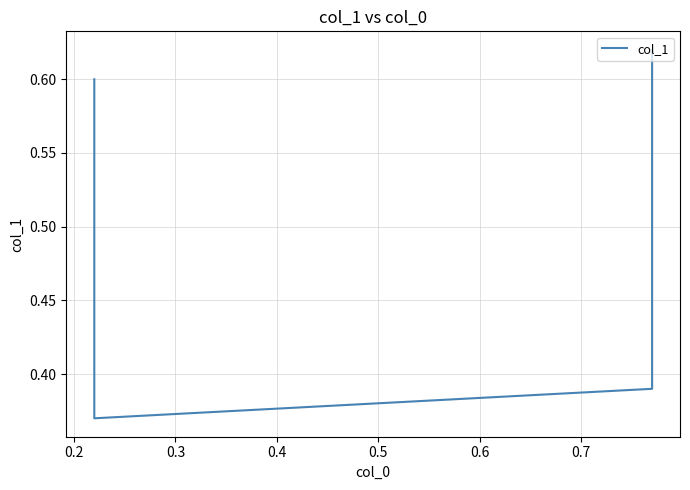

What is the minimum value shown in the chart?

0.4